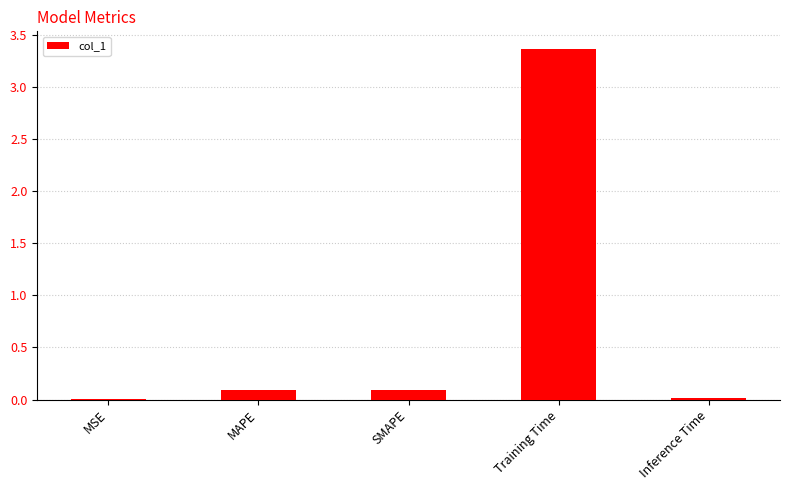

At which category does the chart reach its peak across all series?

Training Time